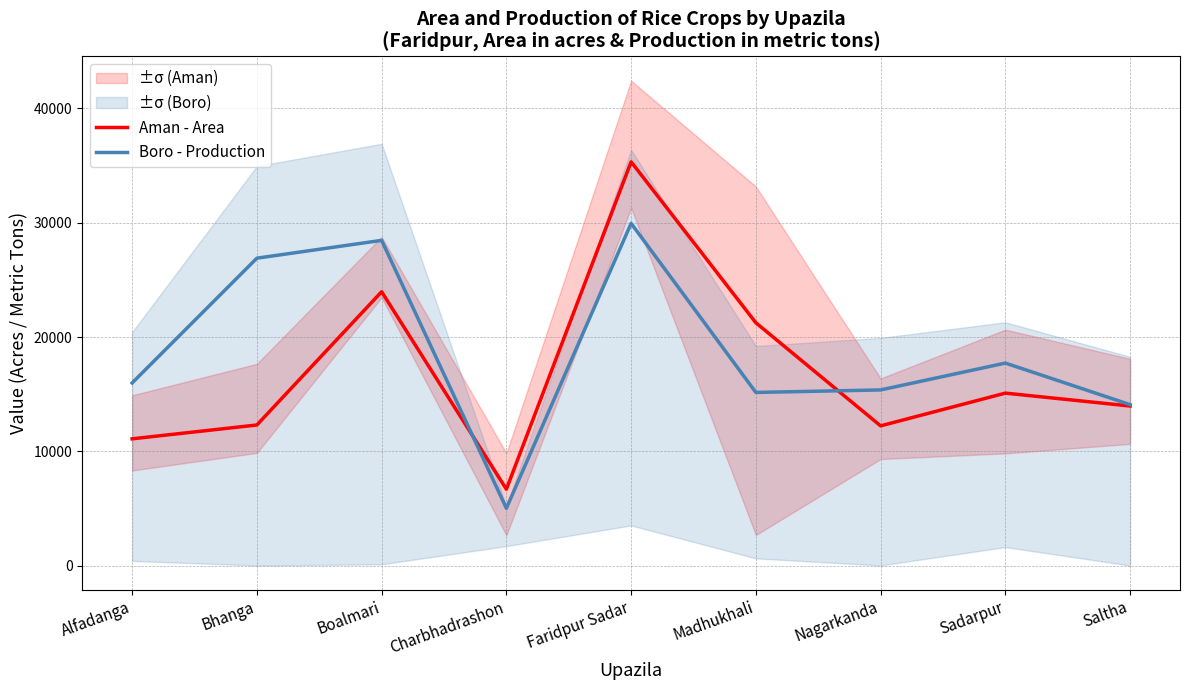

Rank the categories by Boro - Production value from highest to lowest.

Faridpur Sadar, Boalmari, Bhanga, Sadarpur, Alfadanga, Nagarkanda, Madhukhali, Saltha, Charbhadrashon